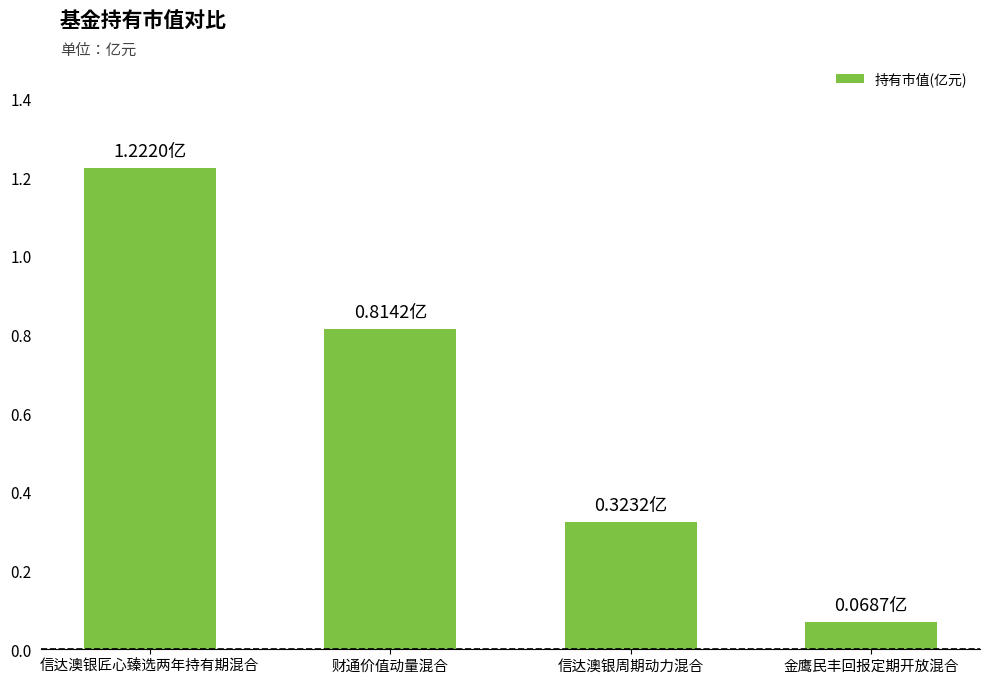

How many bars are there in total?

4